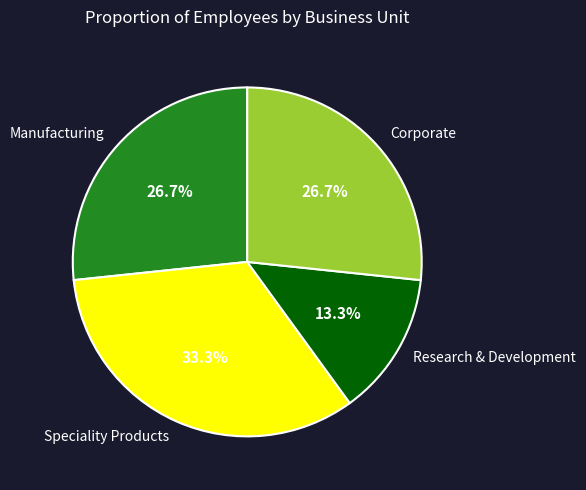

To the nearest percent, what is the average slice percentage?

25%